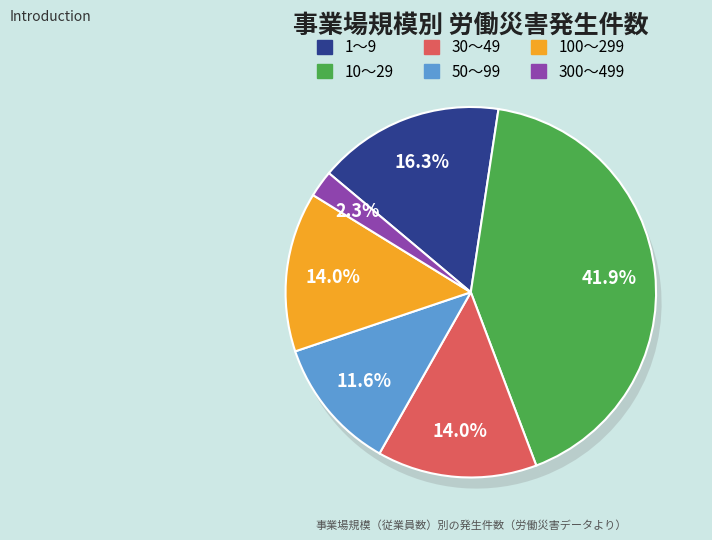

How many slices are in this pie chart?

6